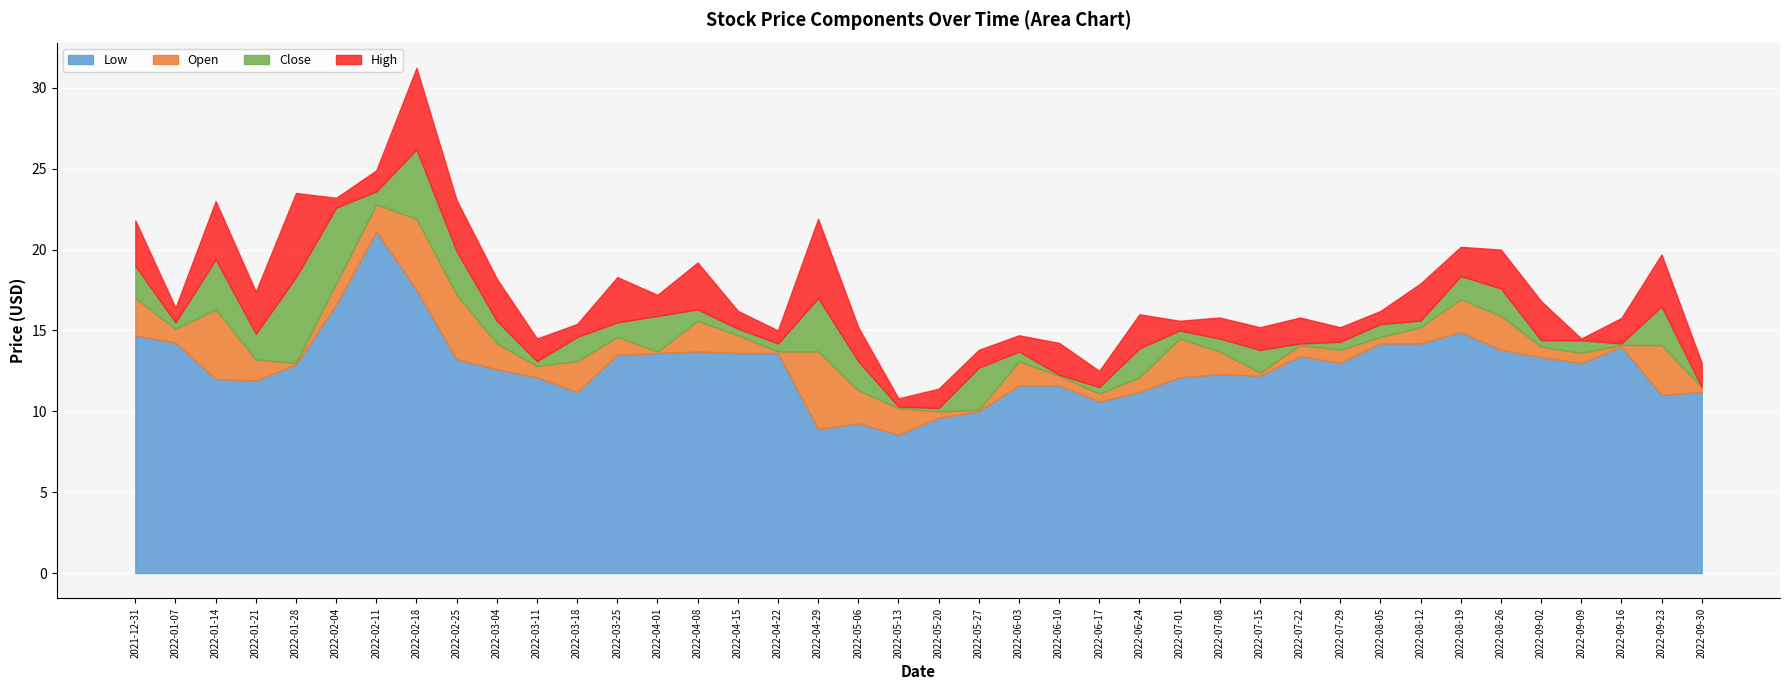

True or false: High has a value of 3.4 at 2022-09-02.

False